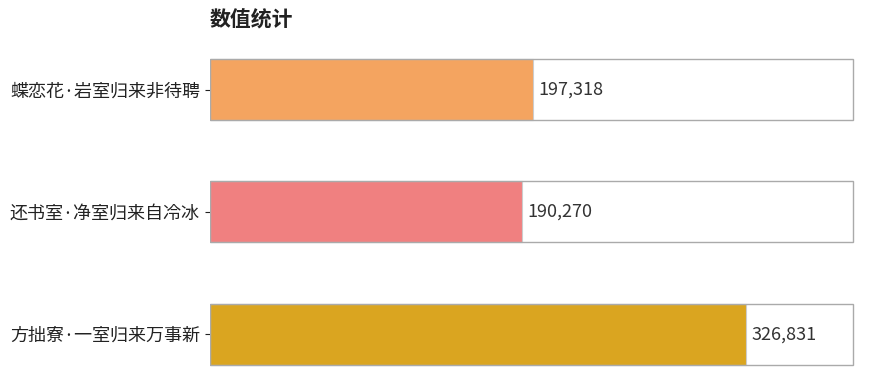

Rank the categories by value from lowest to highest.

还书室·净室归来自冷冰, 蝶恋花·岩室归来非待聘, 方拙寮·一室归来万事新